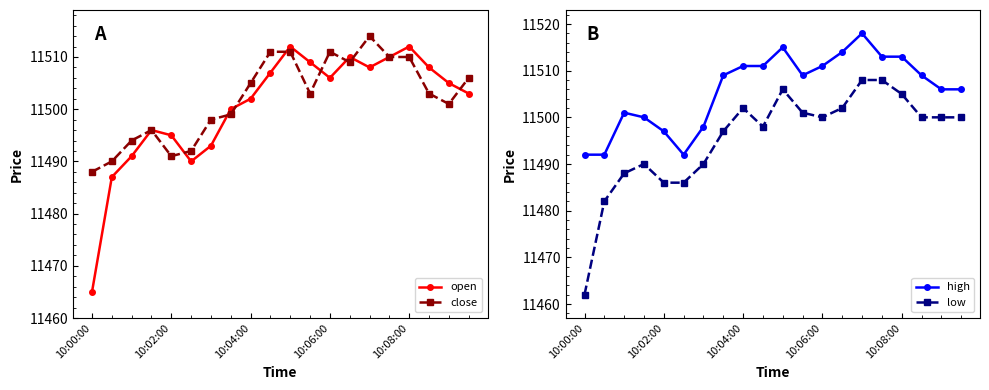

Which category has the lowest value across all series?

10:00:00